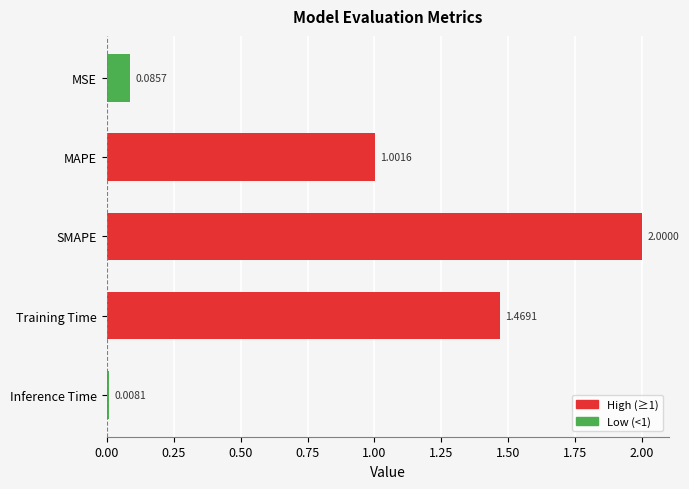

At which label is the value closest to 1?

MAPE